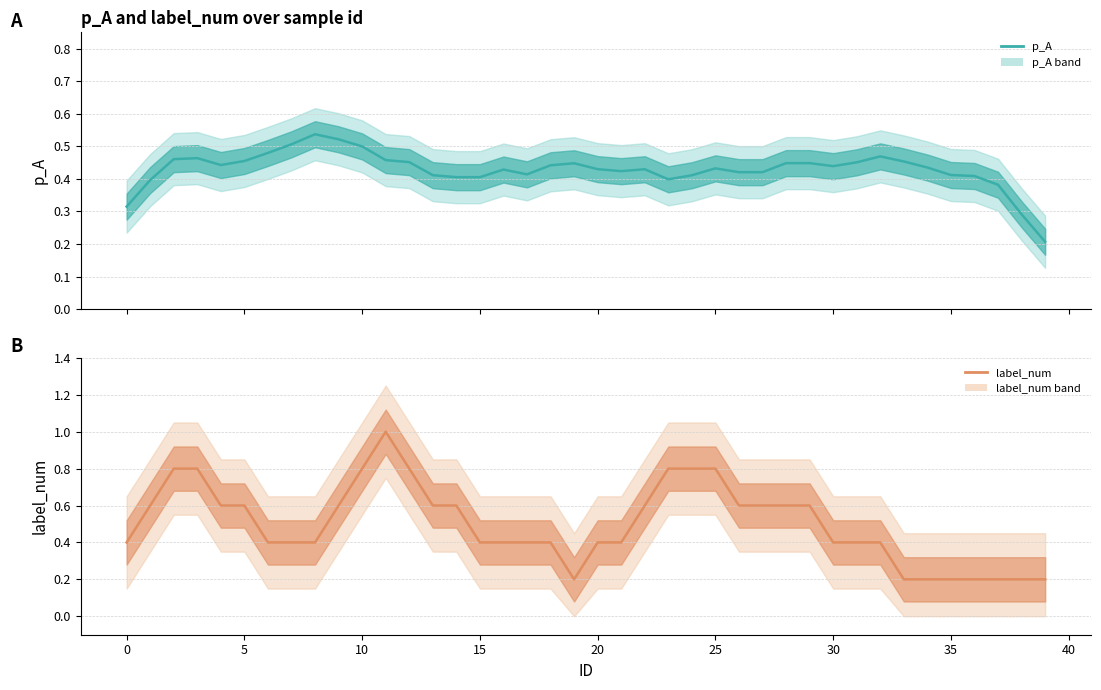

Which category has the lowest value in the p_A (smoothed) series?

39